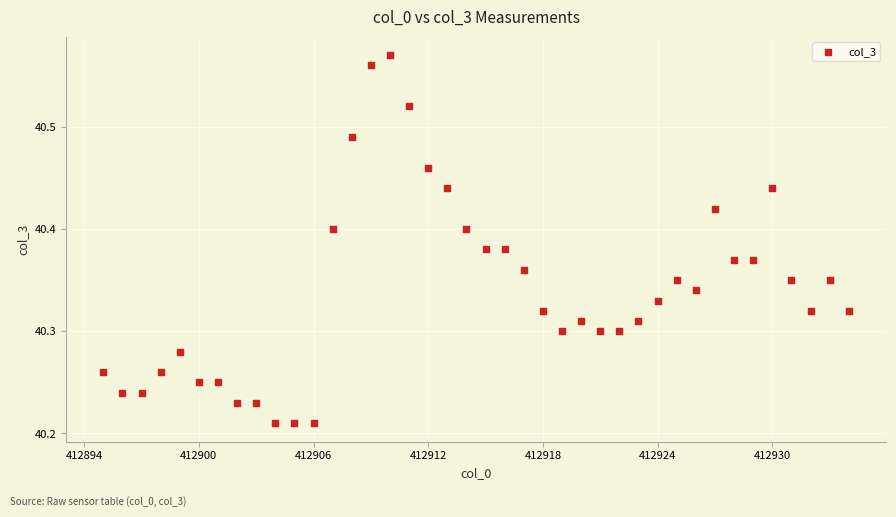

What is the range of X values (max minus min)?

39.0